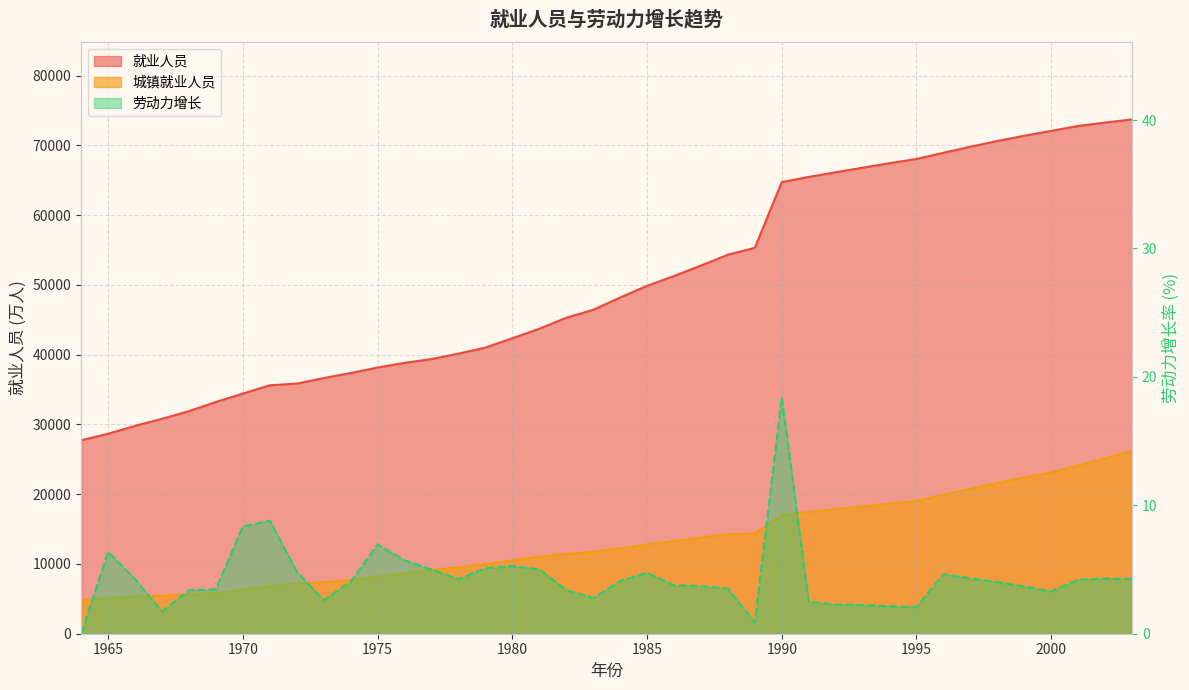

What is the approximate value of 就业人员 at 1986?

51282.0